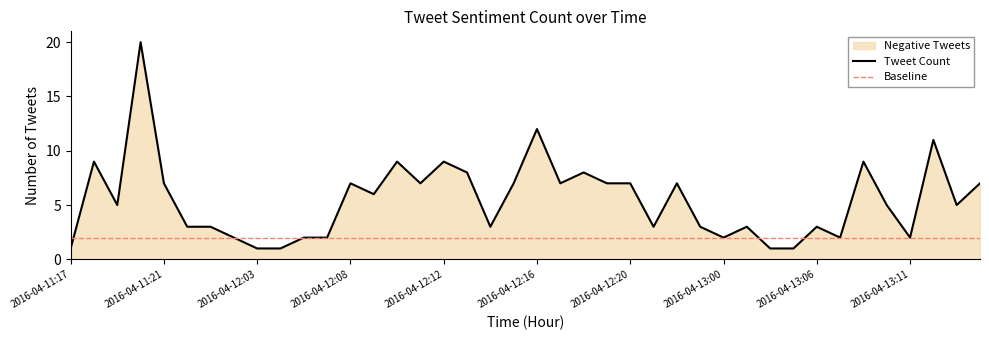

What is the maximum value shown in the chart?

20